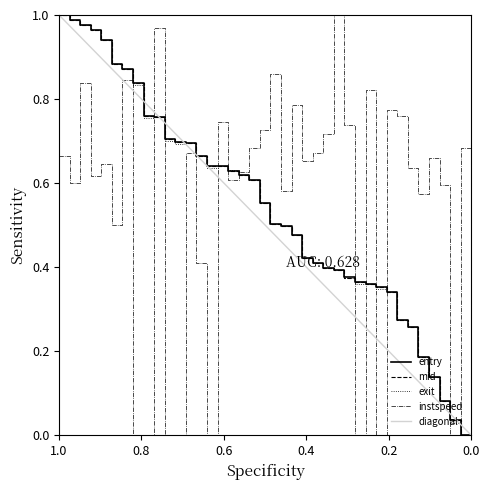

What is the sum of all exit values?

22.3